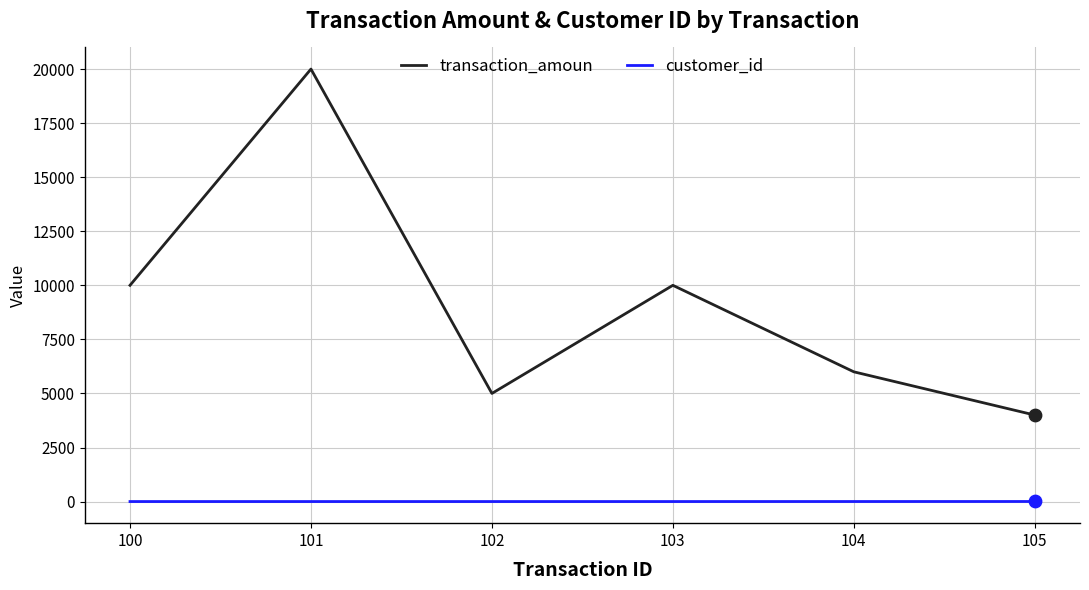

Which series has the largest total across all categories?

transaction_amoun